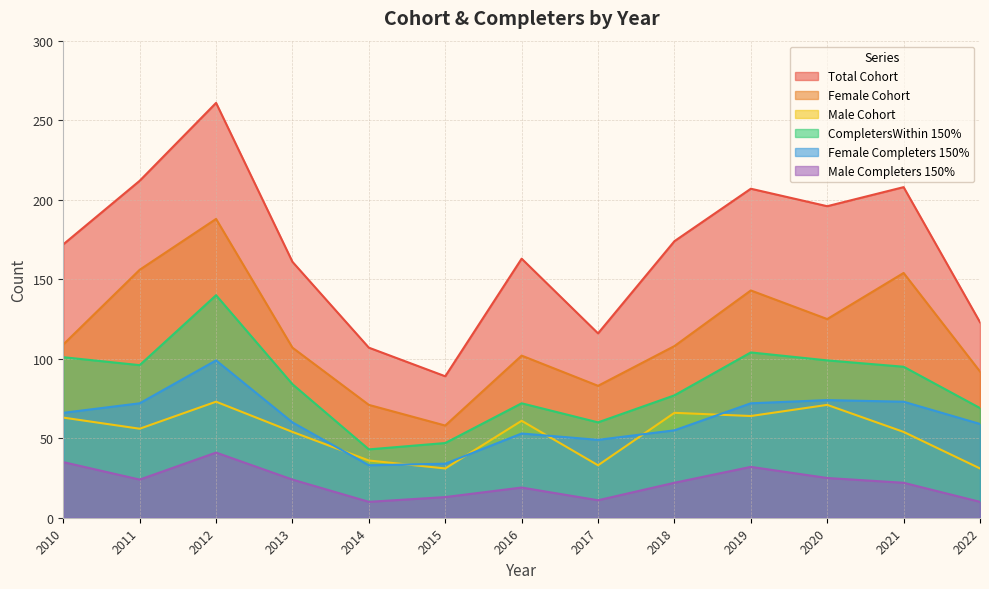

Which series has the widest spread of values?

Total Cohort